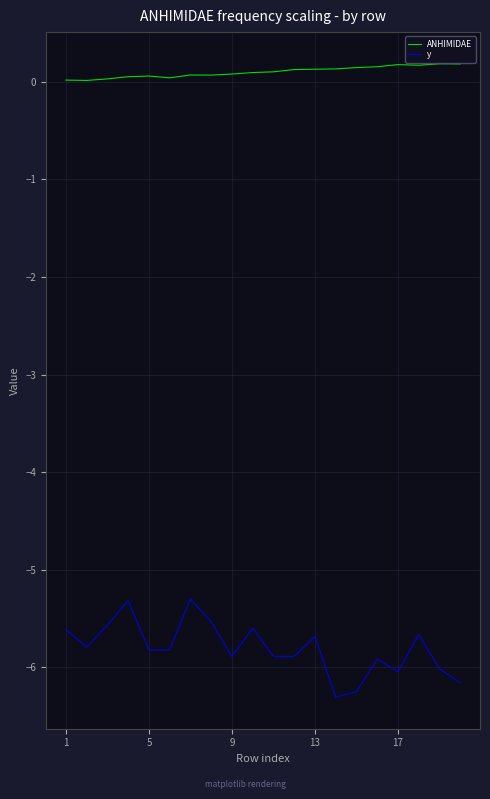

True or false: y has more than 1 interior local peaks.

True